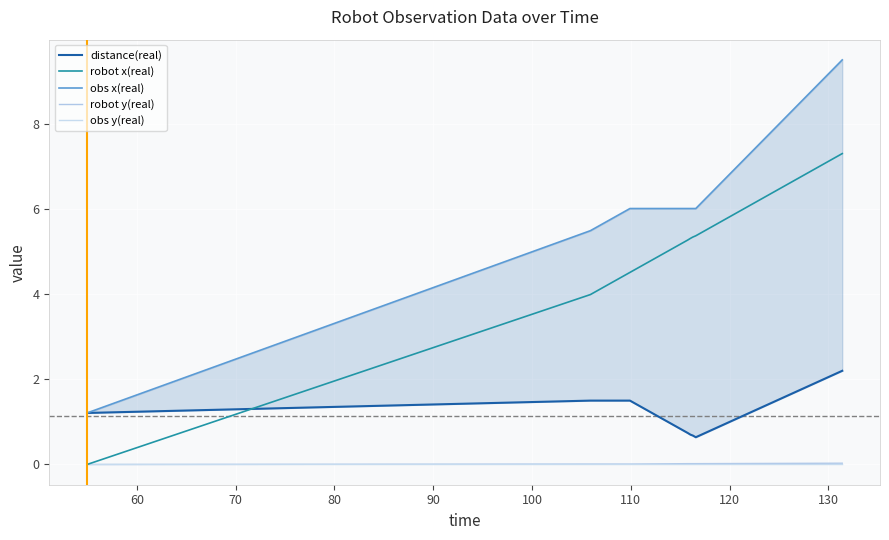

What are all the series names shown in the legend?

distance(real), robot x(real), obs x(real), robot y(real), obs y(real)